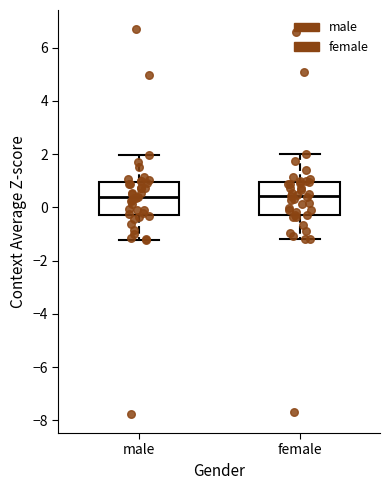

Where does the upper whisker of the box for female end on the y-axis? The values are not printed on the chart, so give them approximately, as read against the axis.

2.0